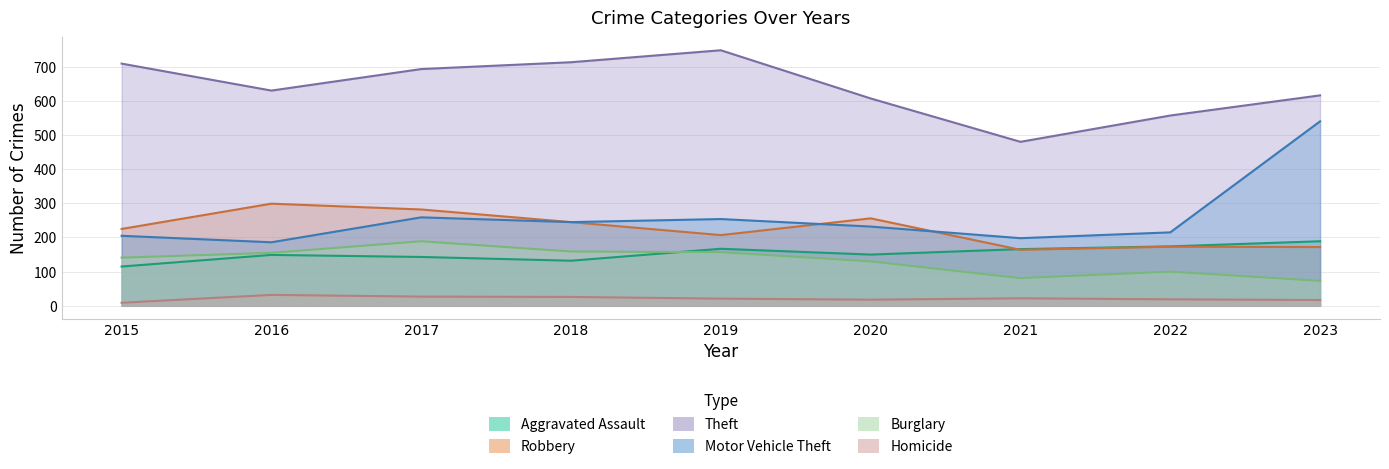

What is the value of the Burglary point at the 2nd from the left?

155